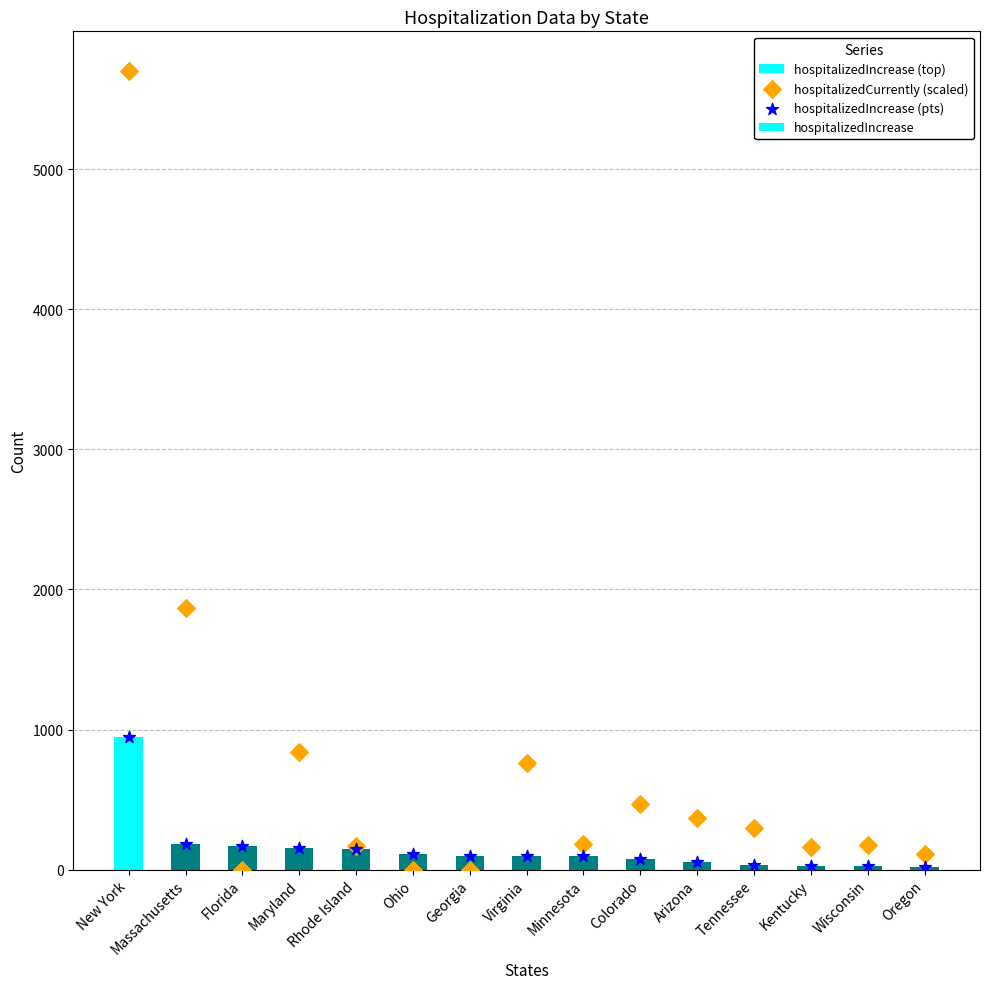

What is the total value across all series at Wisconsin?

222.4